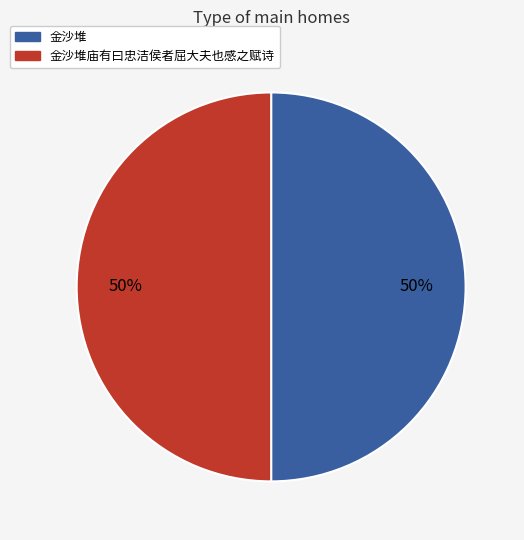

To the nearest percent, what is the average slice percentage?

50%